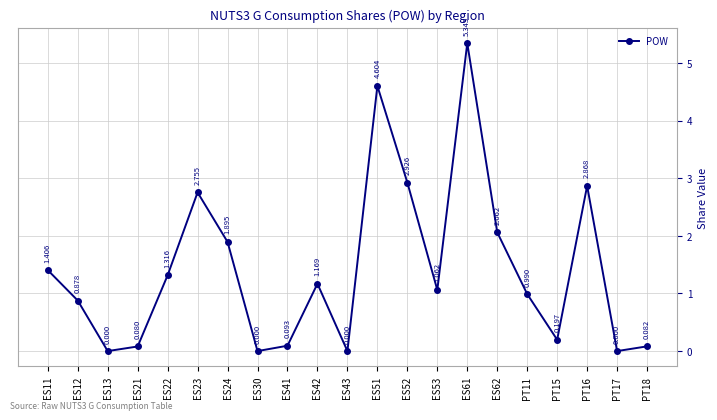

True or false: there are more than 0 points higher than both neighbors.

True